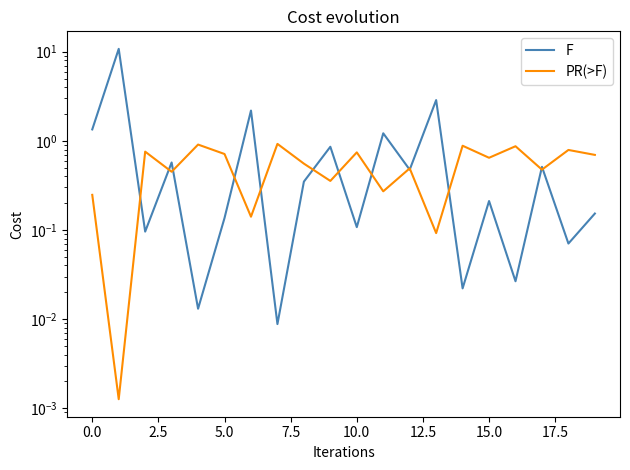

Reading right to left, list all the values displayed in this chart.

F: 0.2	0.1	0.5	0.0	0.2	0.0	2.9	0.5	1.2	0.1	0.9	0.3	0.0	2.2	0.1	0.0	0.6	0.1	10.8	1.3
PR(>F): 0.7	0.8	0.5	0.9	0.6	0.9	0.1	0.5	0.3	0.7	0.4	0.6	0.9	0.1	0.7	0.9	0.5	0.8	0.0	0.2